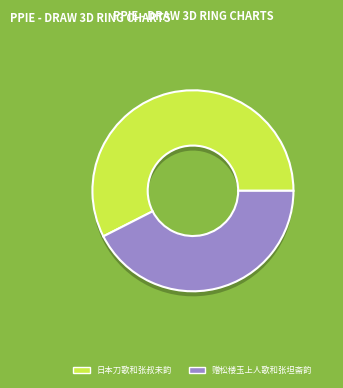

Which slice is the largest?

日本刀歌和张叔未韵